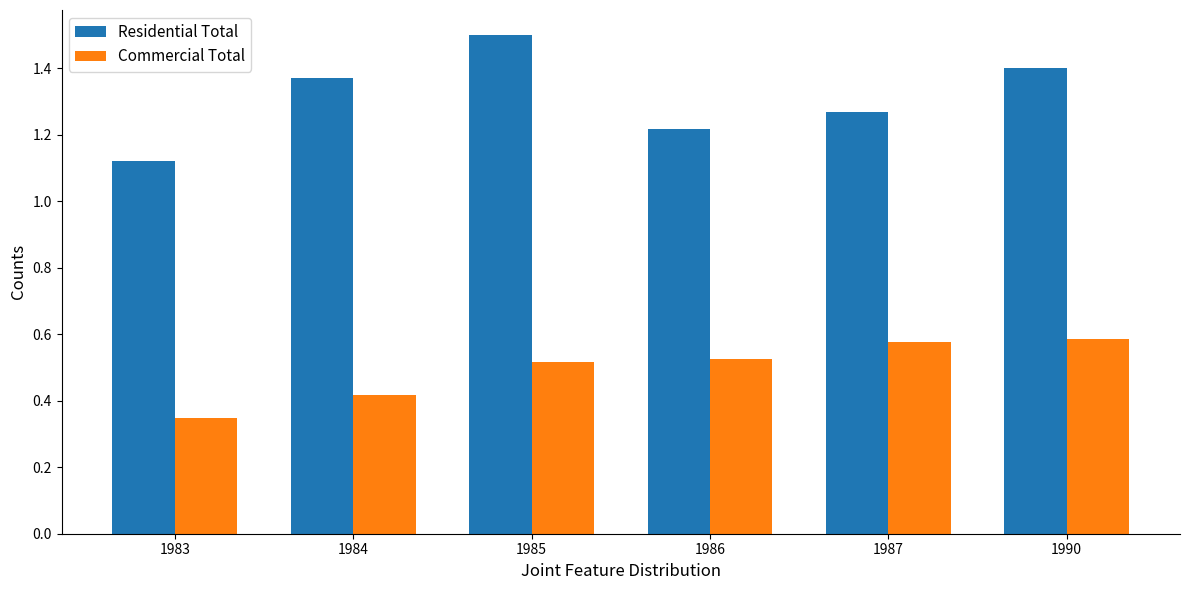

Is it true that Residential Total equals 0.7 at 1990?

False